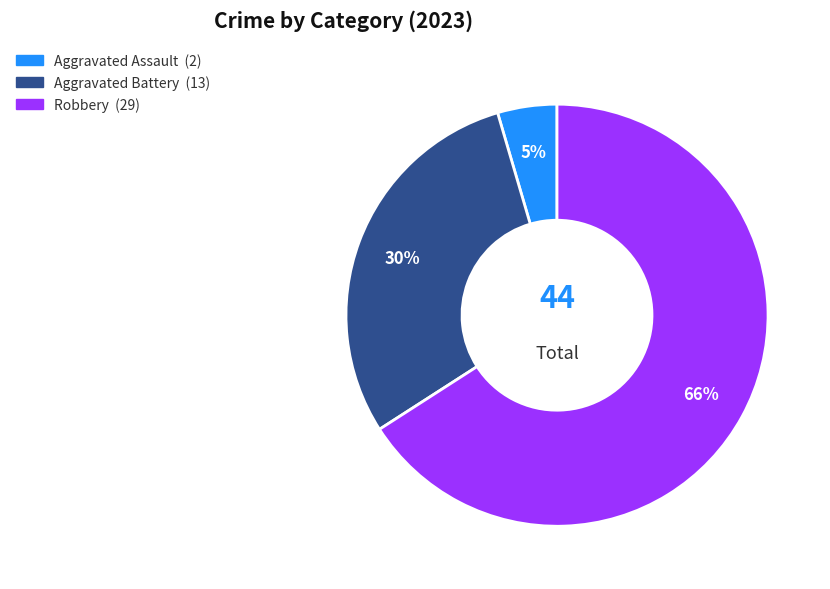

Count the number of slices in the pie.

3